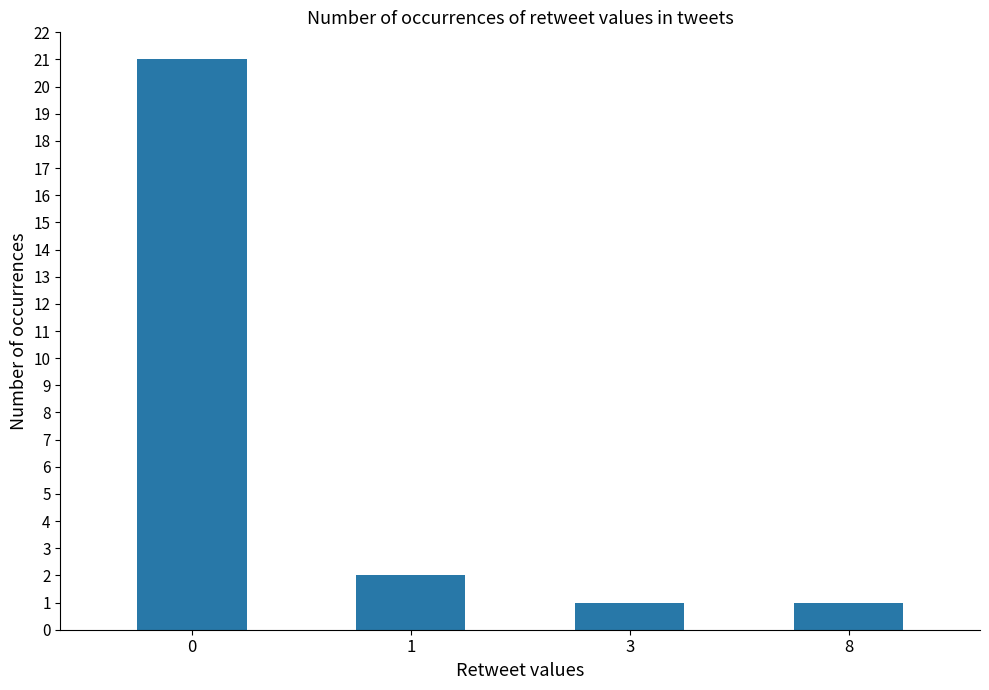

Where is the data nearest to the value 11?

1